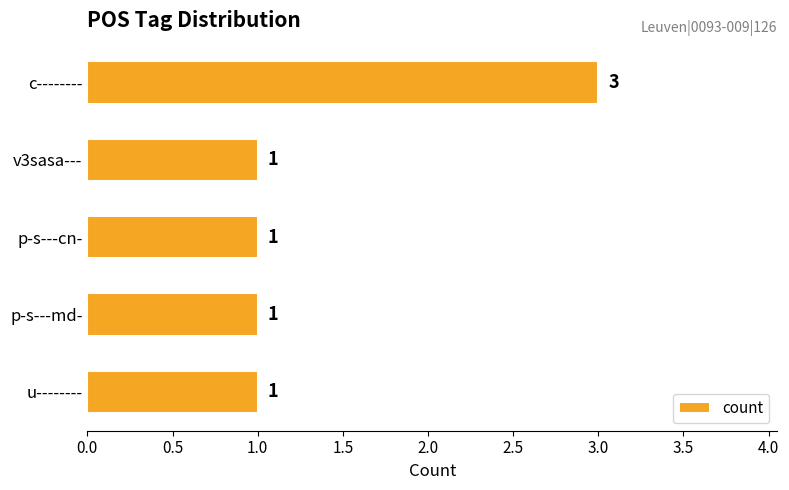

Approximately how many times larger is the value at u-------- compared to p-s---md-?

1.0